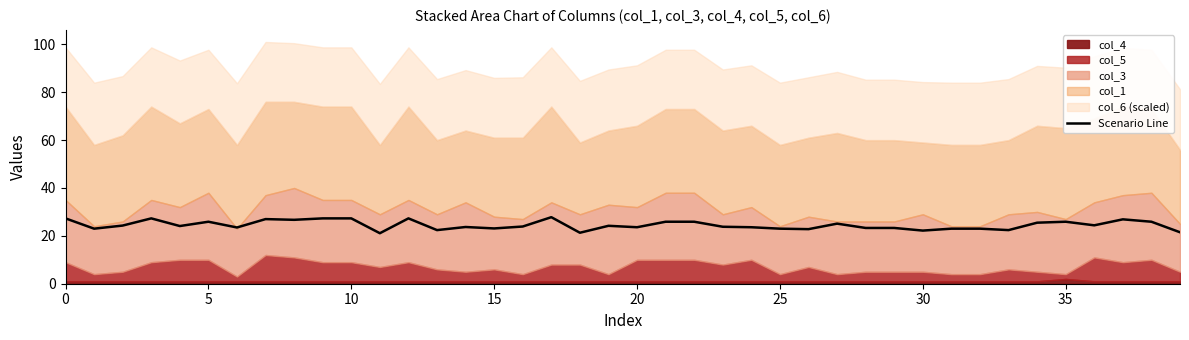

What is the minimum value shown in the chart?

21.1